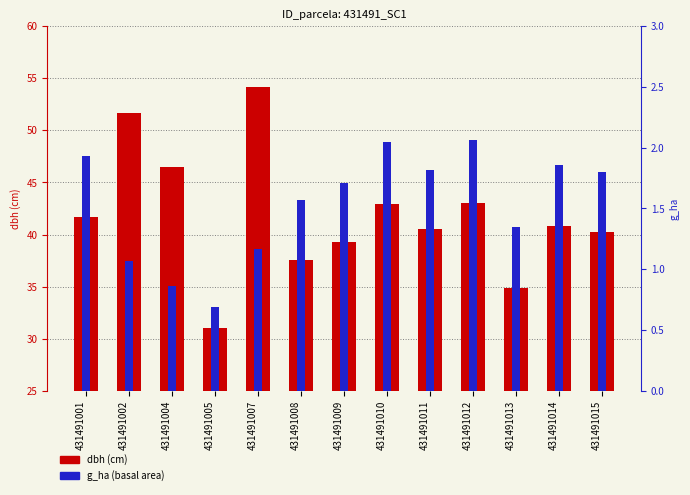

Which series has the widest spread of values?

dbh (cm)